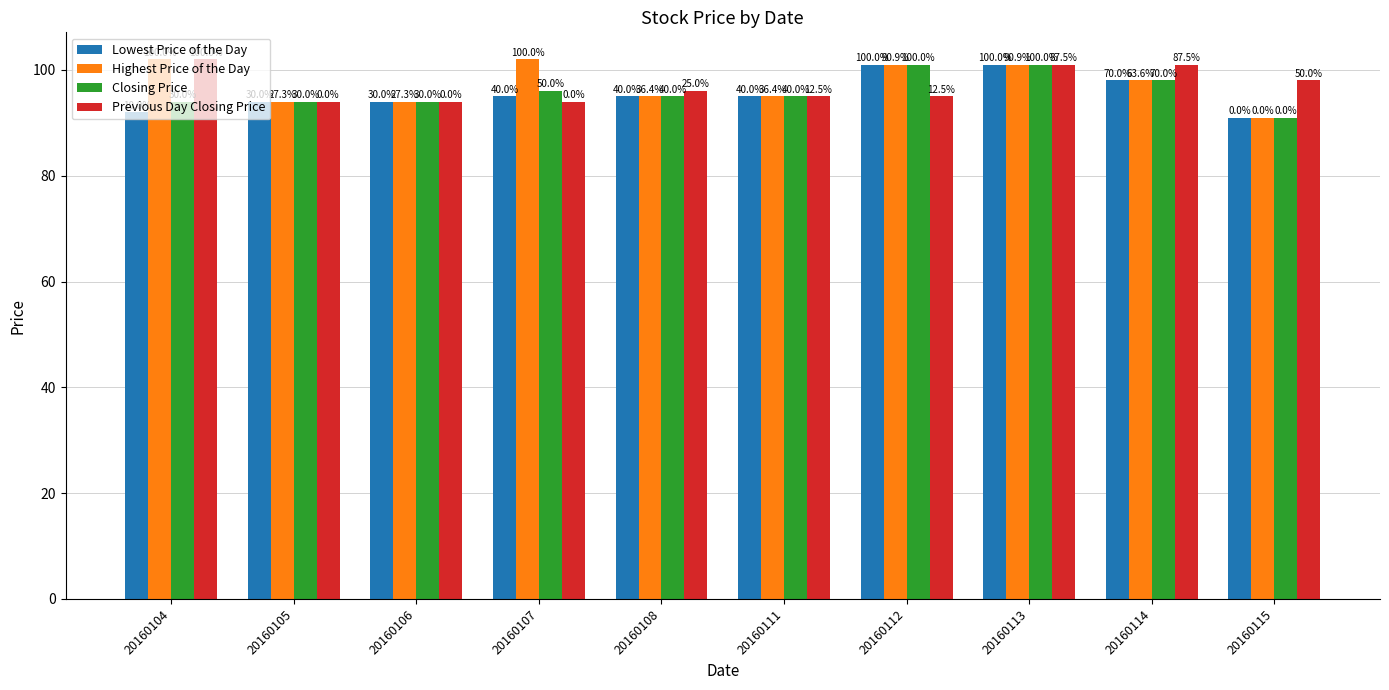

What is the value of the Previous Day Closing Price bar at the 4th from the left?

94